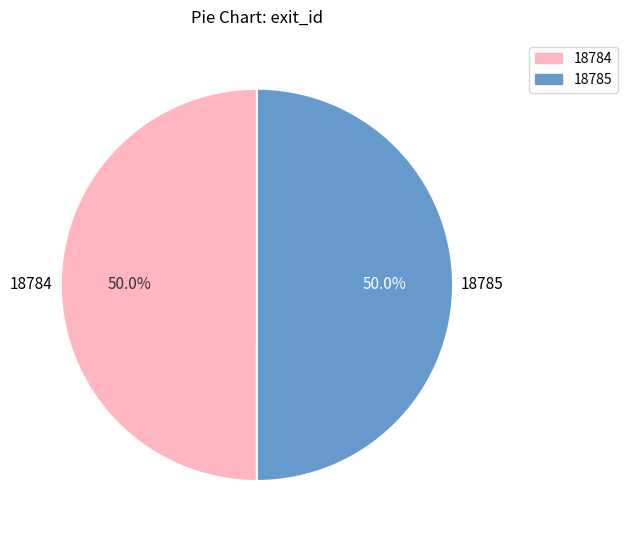

What percentage do 18785 and 18784 together represent?

100.0%